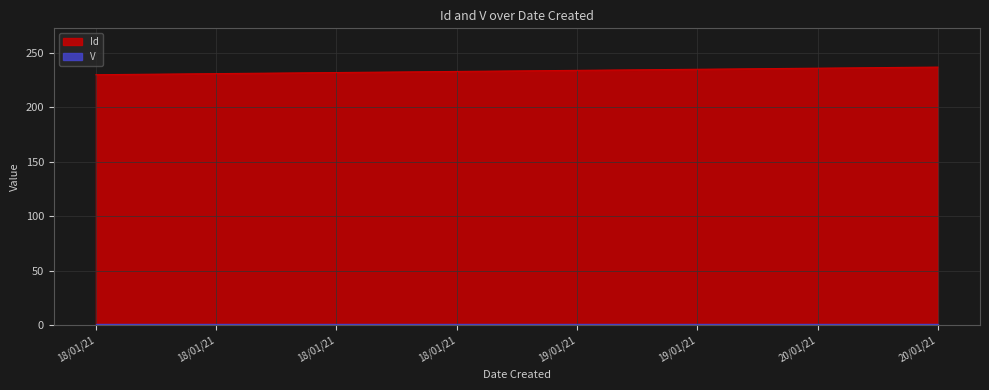

What is the difference between the second highest and second lowest values?

5